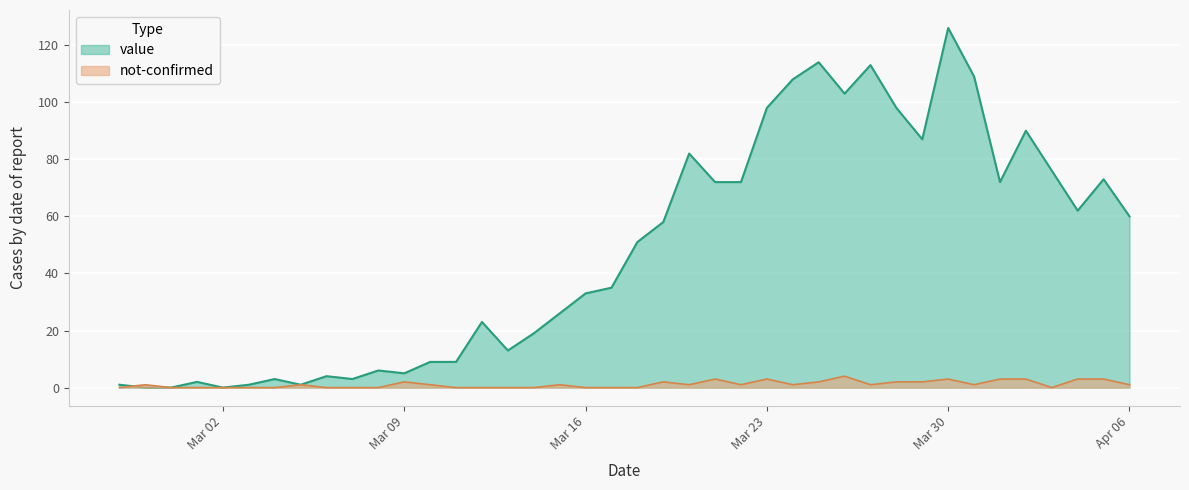

Where do not-confirmed and value first cross each other?

2020-02-27 and 2020-02-28